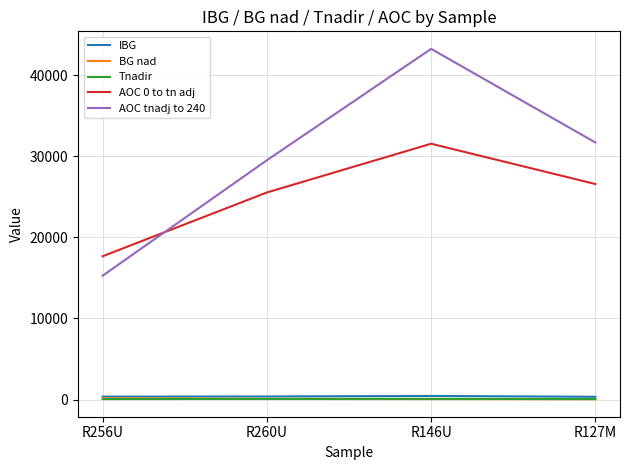

Which series has the widest spread of values?

AOC tnadj to 240